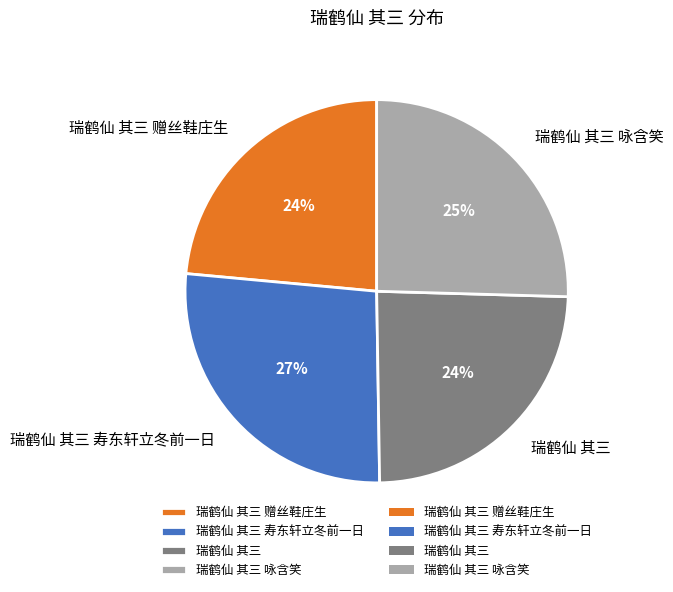

Does any single category account for the majority?

No